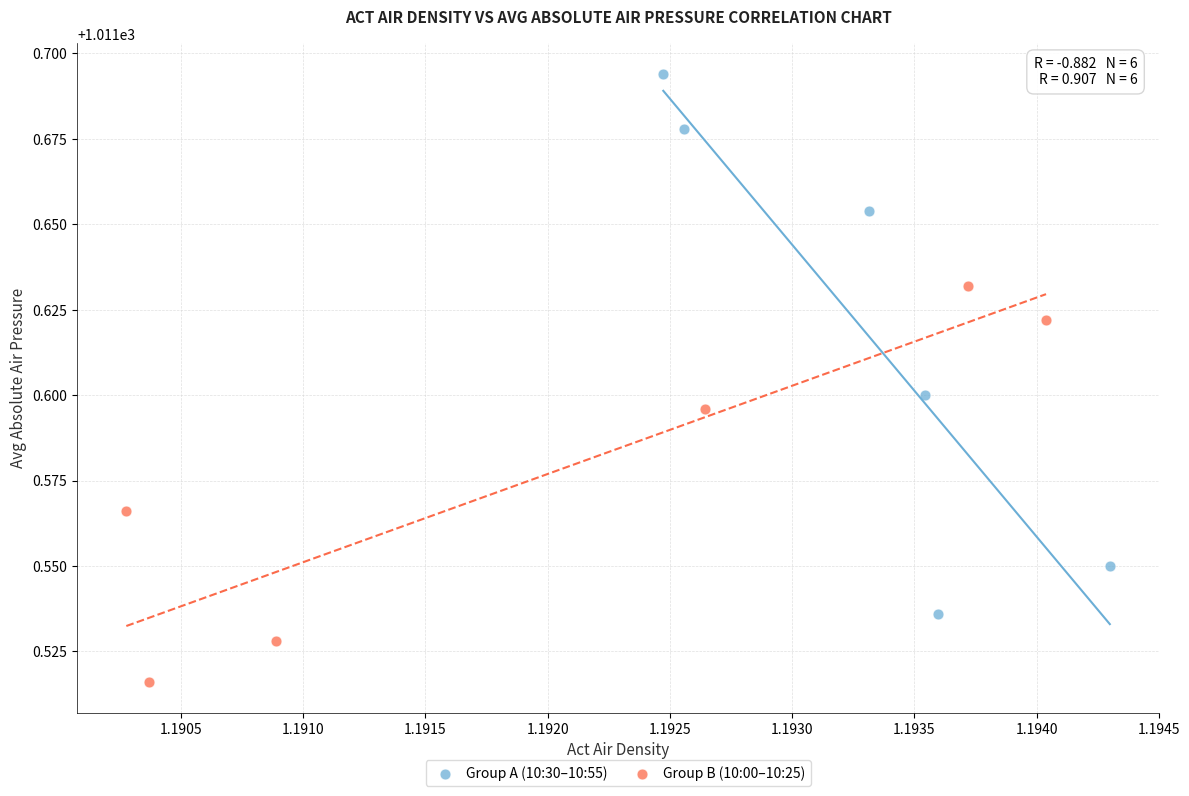

Which series has the largest Y range (max minus min)?

Group A (10:30–10:55)